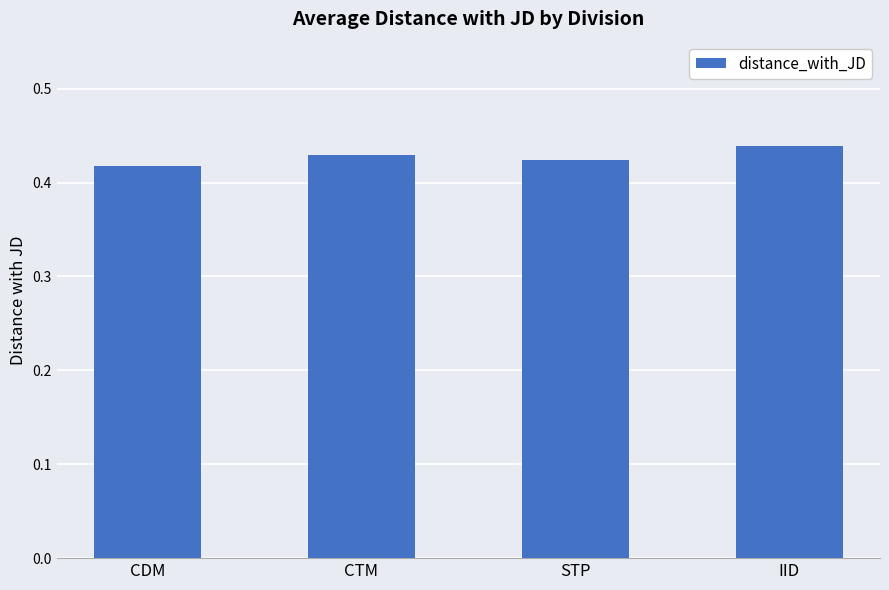

Does the chart contain stacked bars?

No